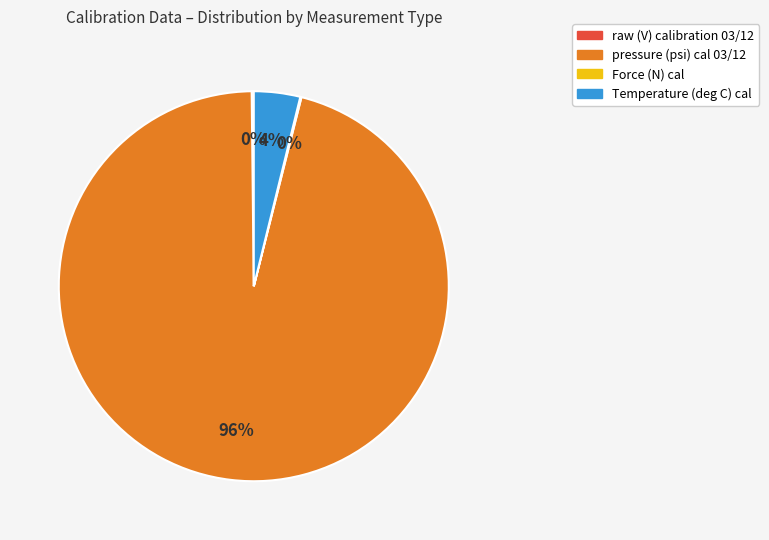

Does any single category account for the majority?

Yes